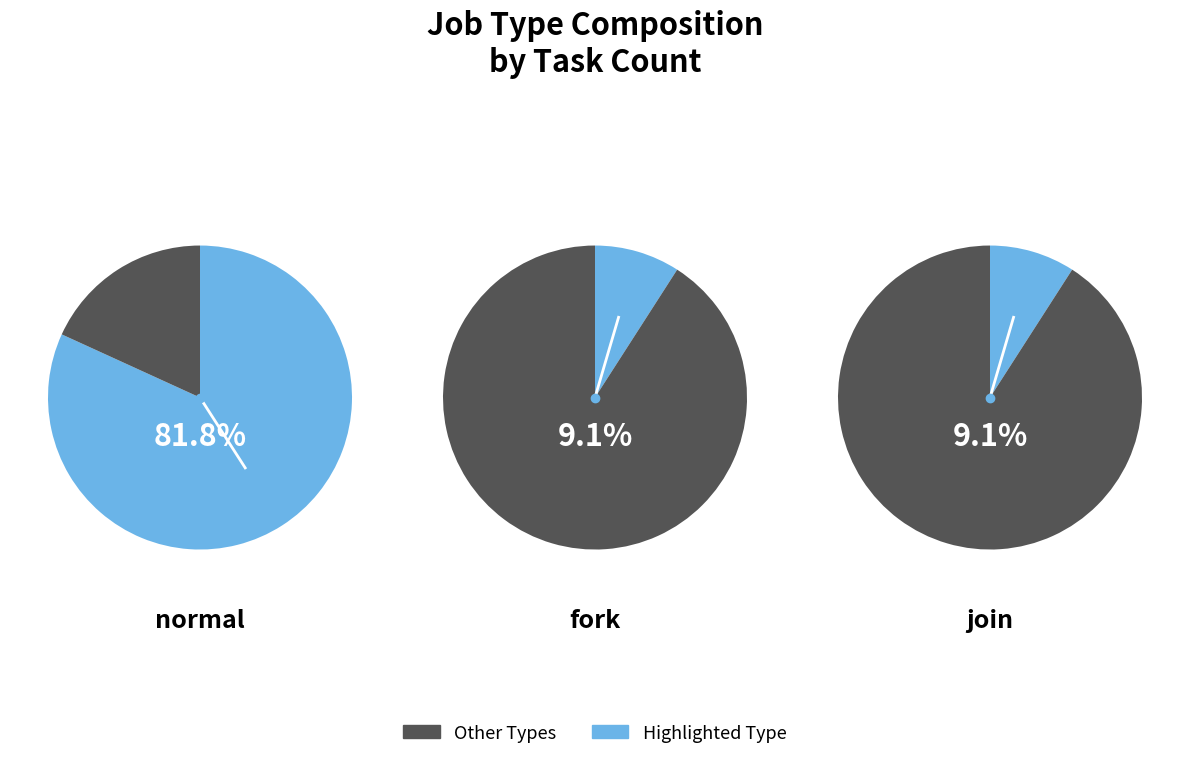

Does any single category account for the majority?

Yes